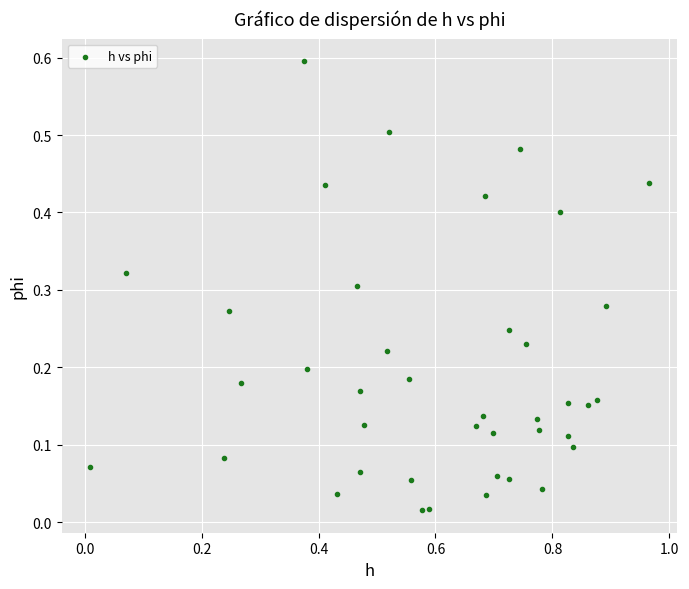

What is the range of Y values (max minus min)?

0.6